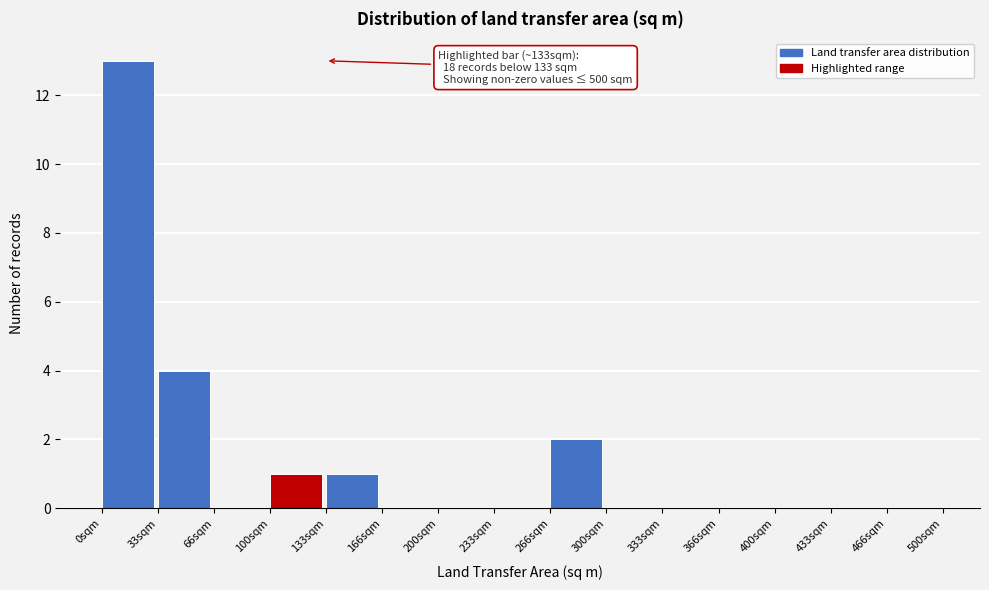

Which range on the x-axis has the tallest bar?

0 to 35